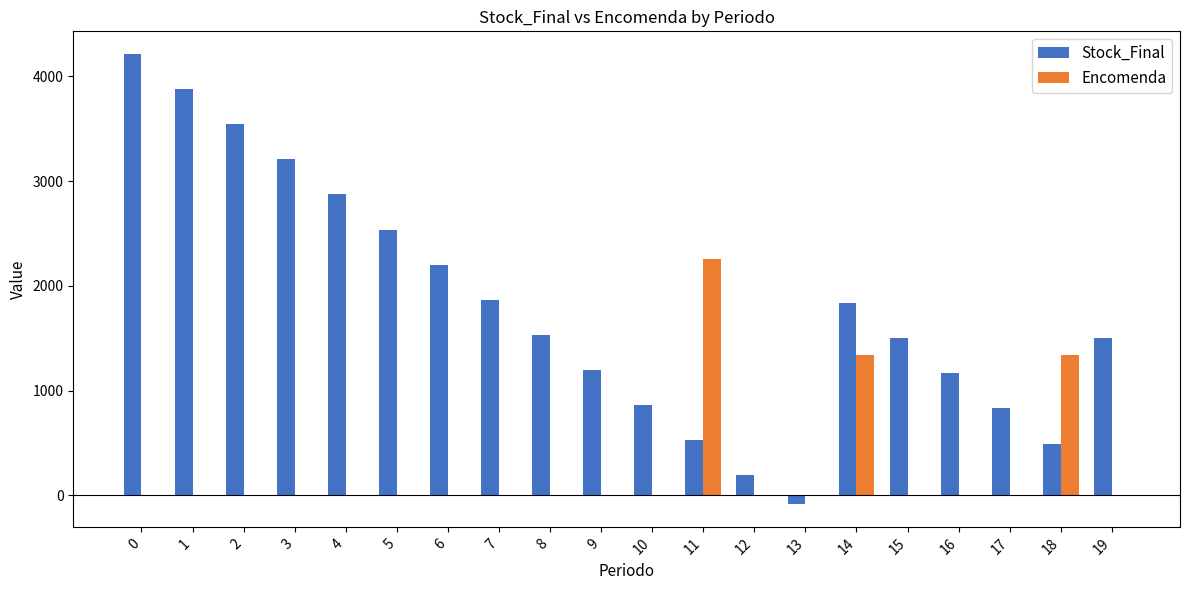

Count the number of categories in the chart.

20